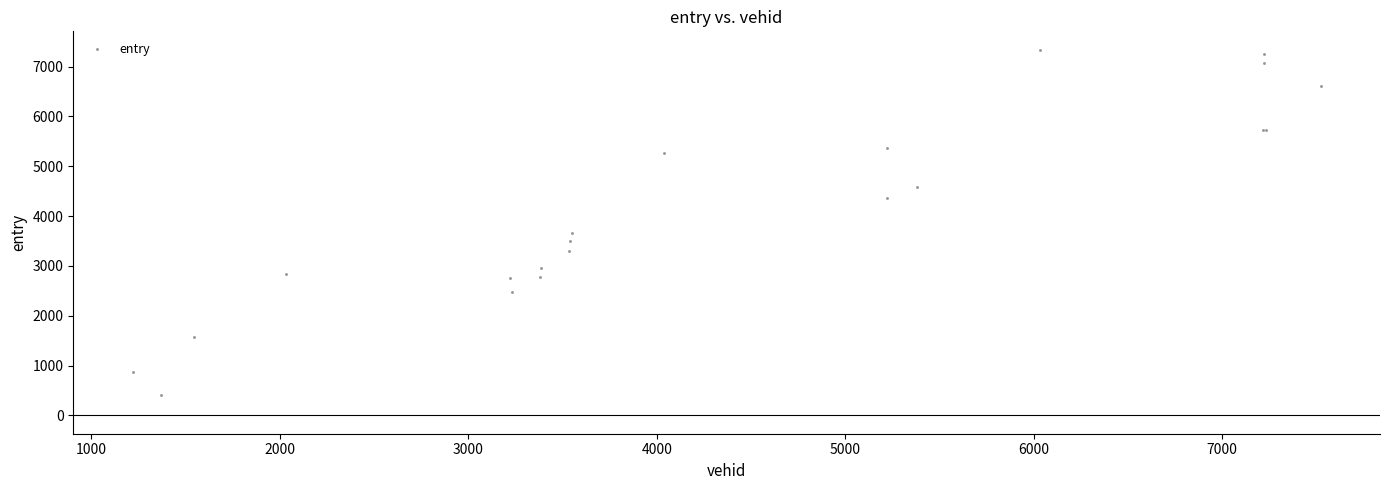

What Y value in the scatter plot is closest to 3875?

3652.1